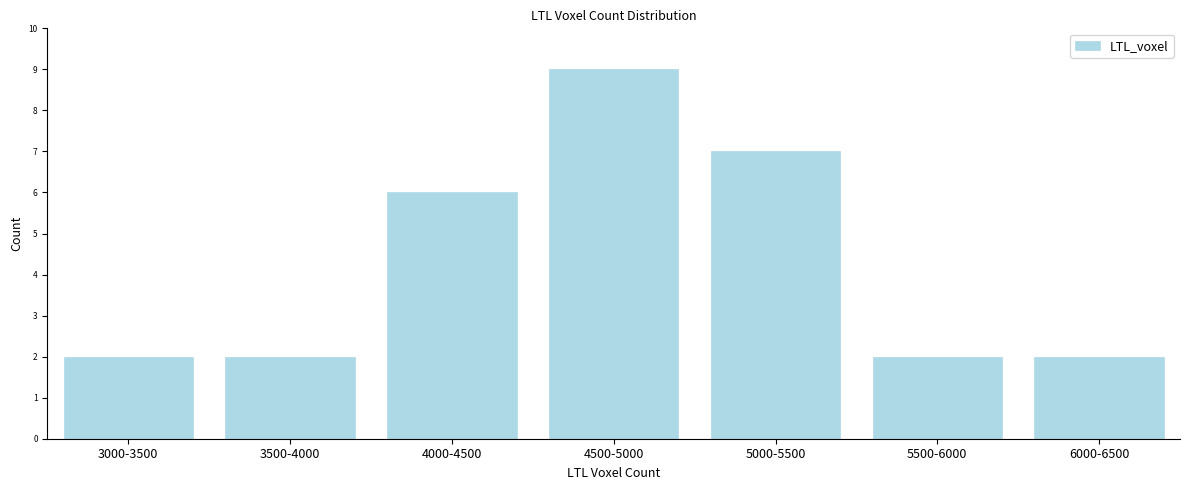

Reading left to right, transcribe all the data shown in this chart.

3000-3500=2	3500-4000=2	4000-4500=6	4500-5000=9	5000-5500=7	5500-6000=2	6000-6500=2